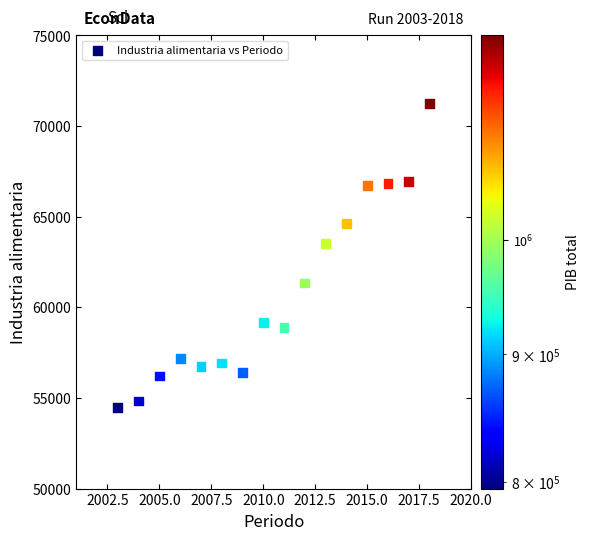

What is the range of X values (max minus min)?

15.0